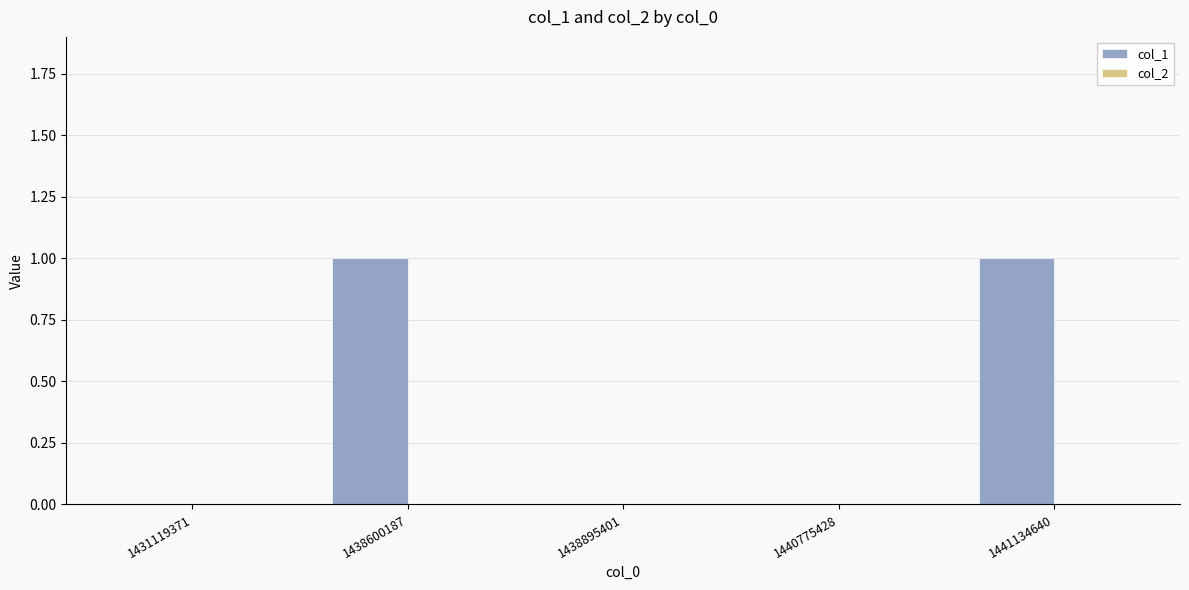

Between 1441134640 and 1431119371, which is larger?

1441134640